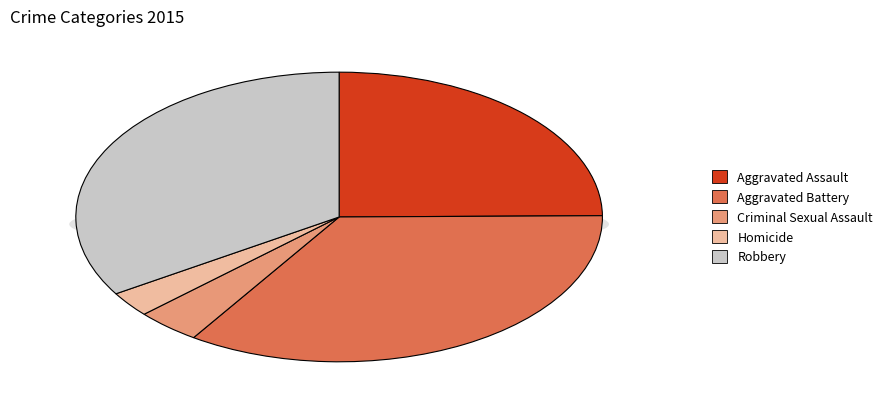

Is it true that Homicide is 1% of the pie?

False